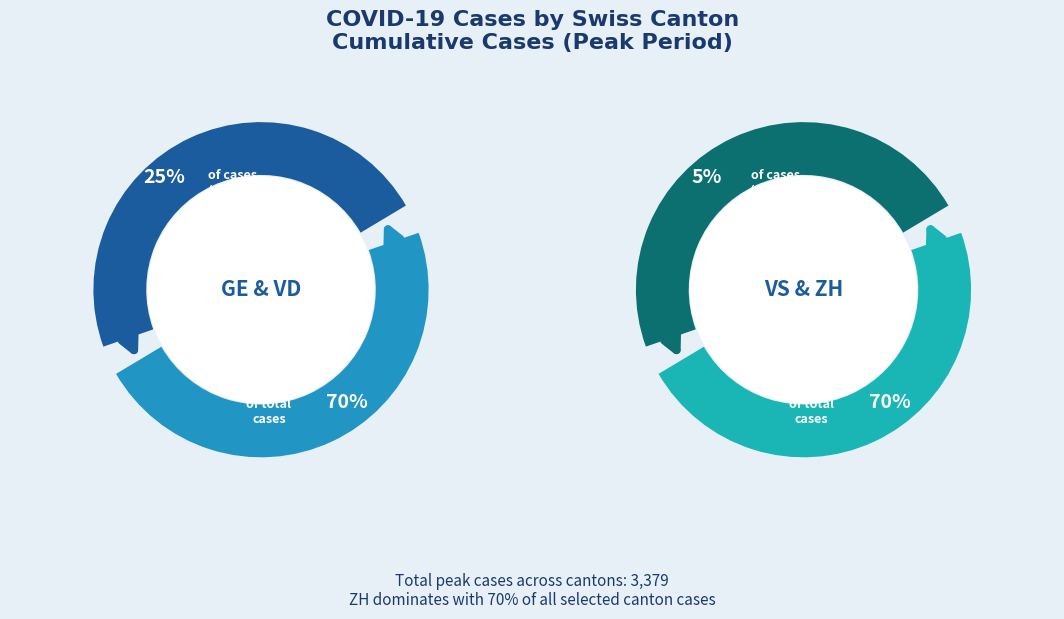

To the nearest percent, what portion does 23 represent?

2%